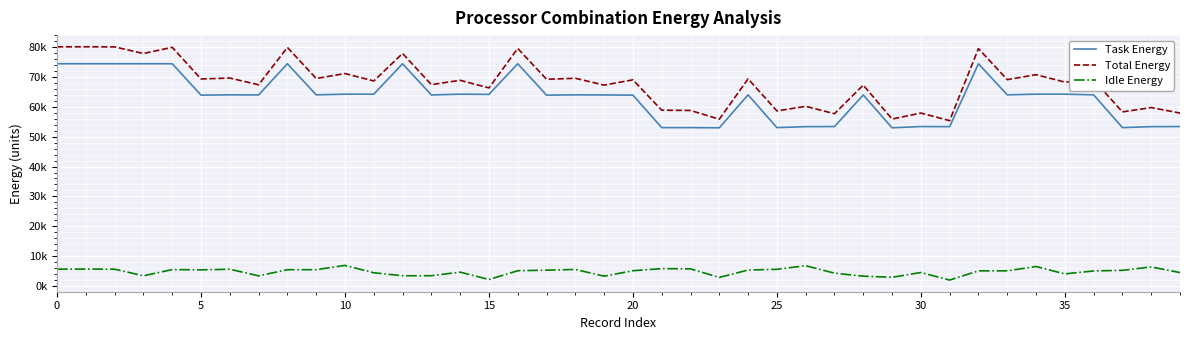

Does the chart have visible grid lines?

Yes